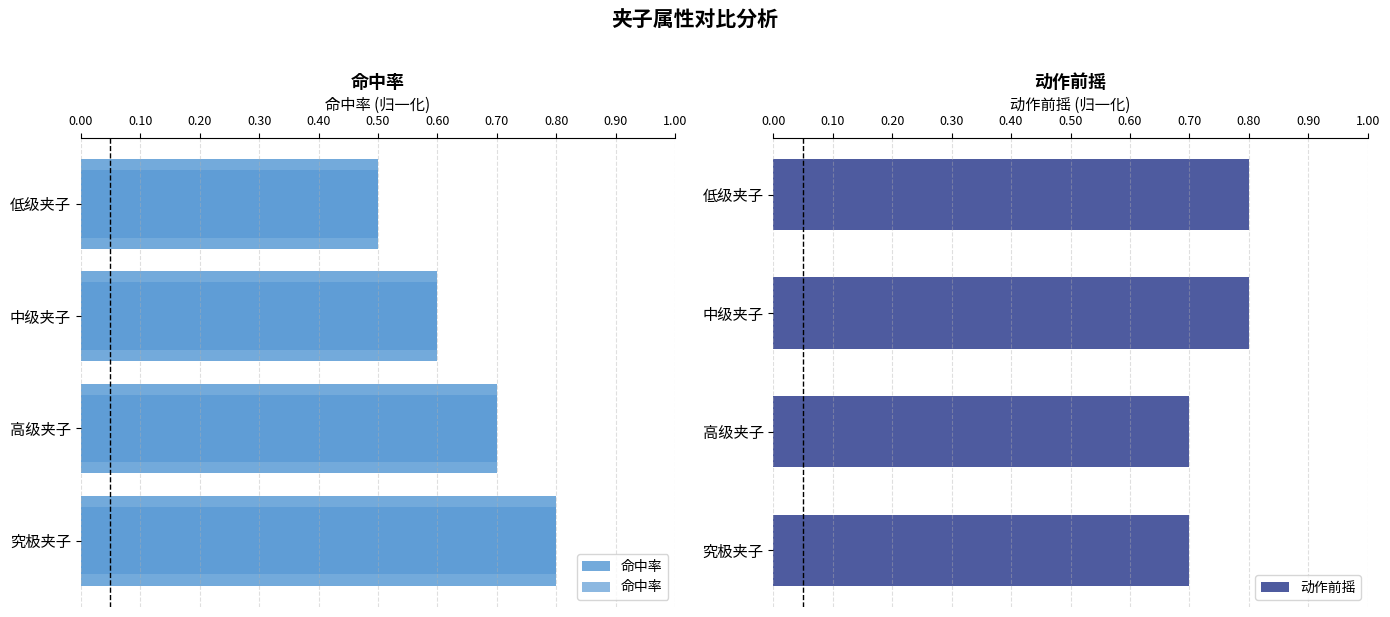

Is it true that the value at 究极夹子 is 0.2?

False